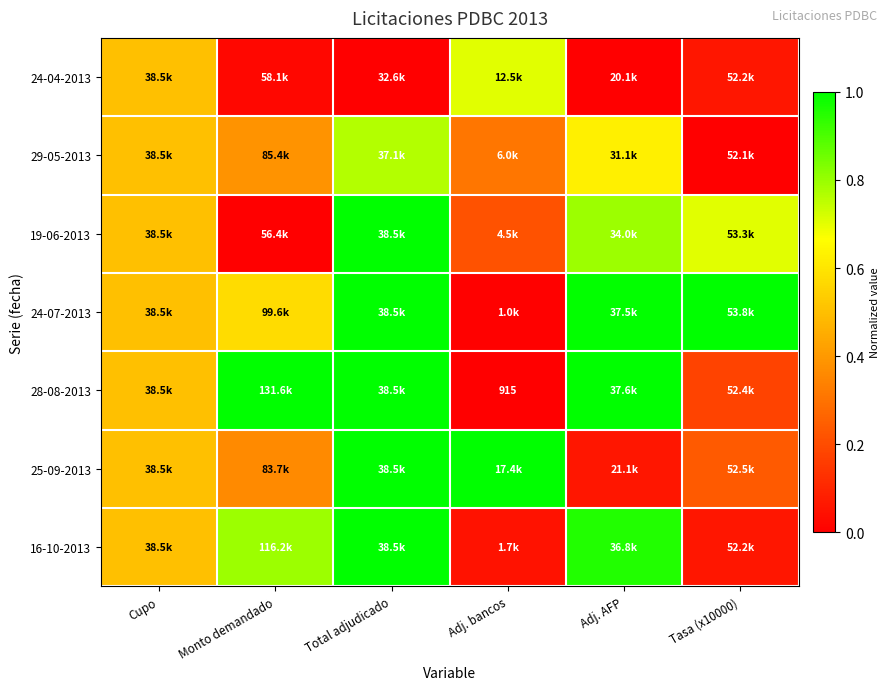

Which category has the lowest value in the 28-08-2013 series?

Adj. bancos